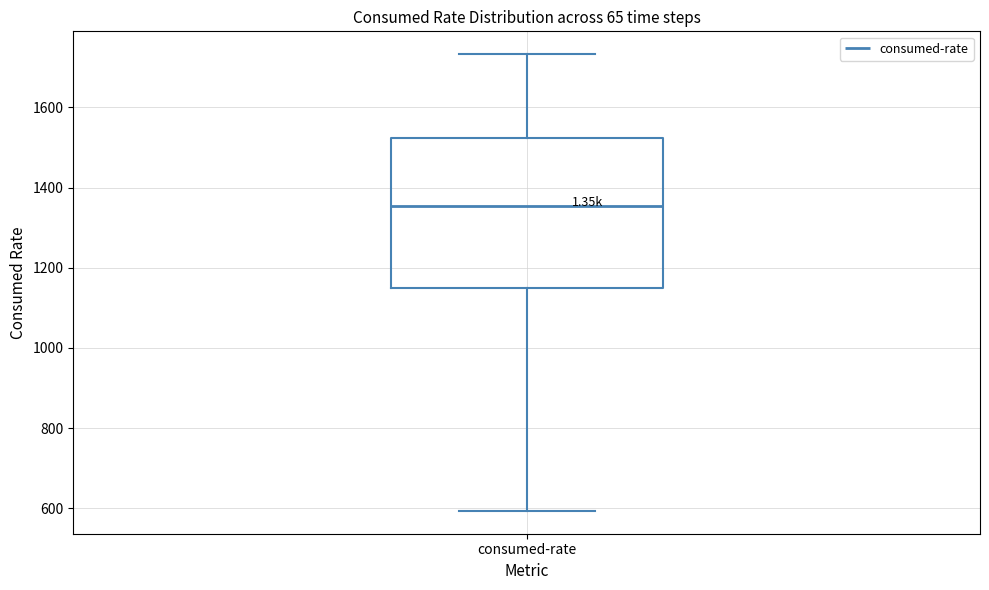

Where is the lower edge of the box for consumed-rate on the y-axis? The values are not printed on the chart, so give them approximately, as read against the axis.

1160